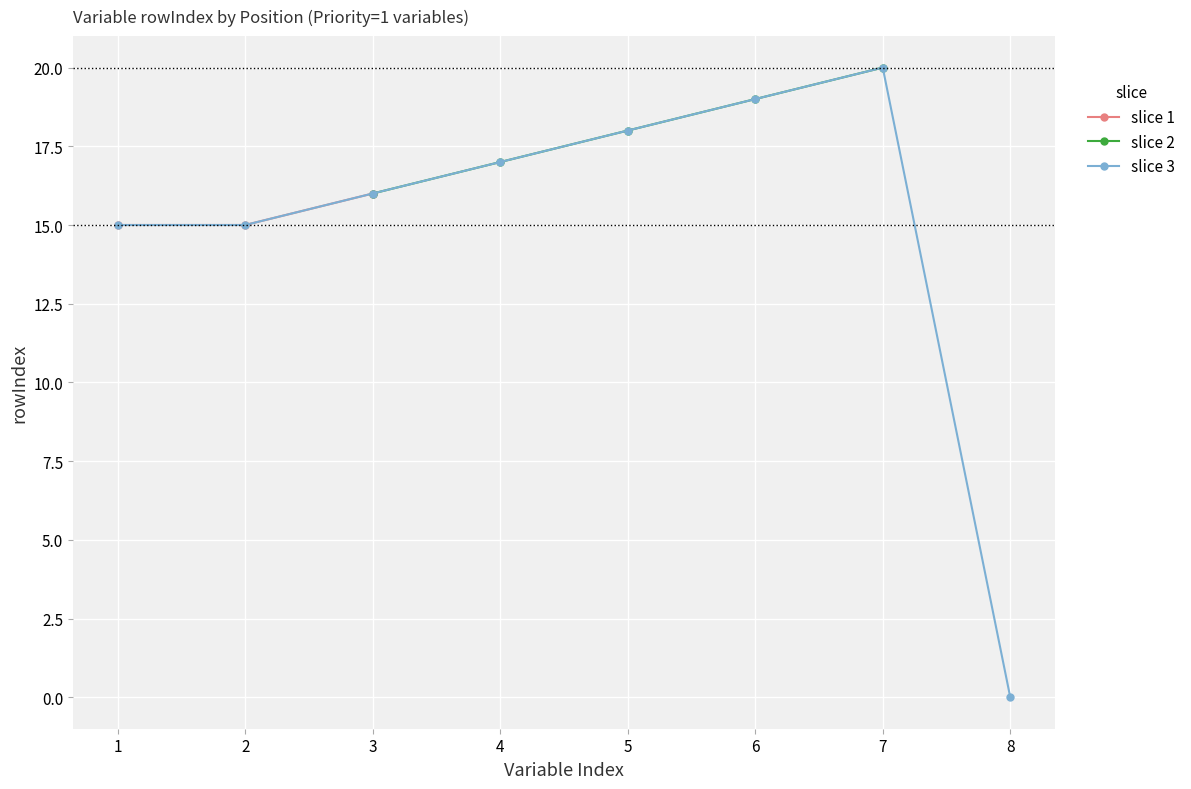

At which label does slice 1 reach its peak?

3